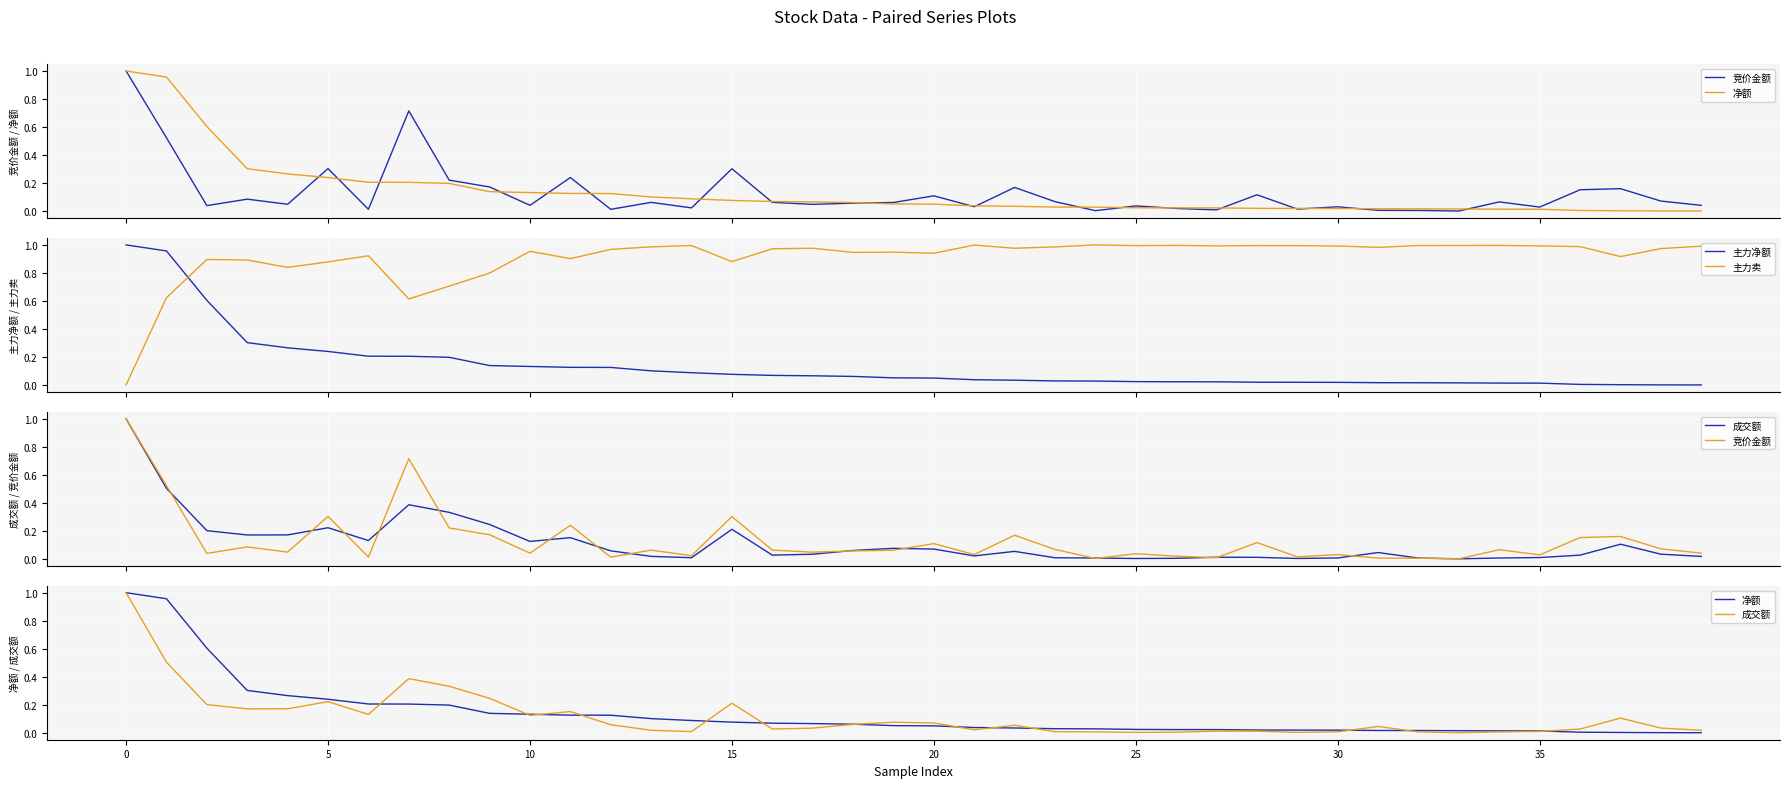

After their last crossing, which series has the higher values: 主力净额 or 主力卖?

主力卖